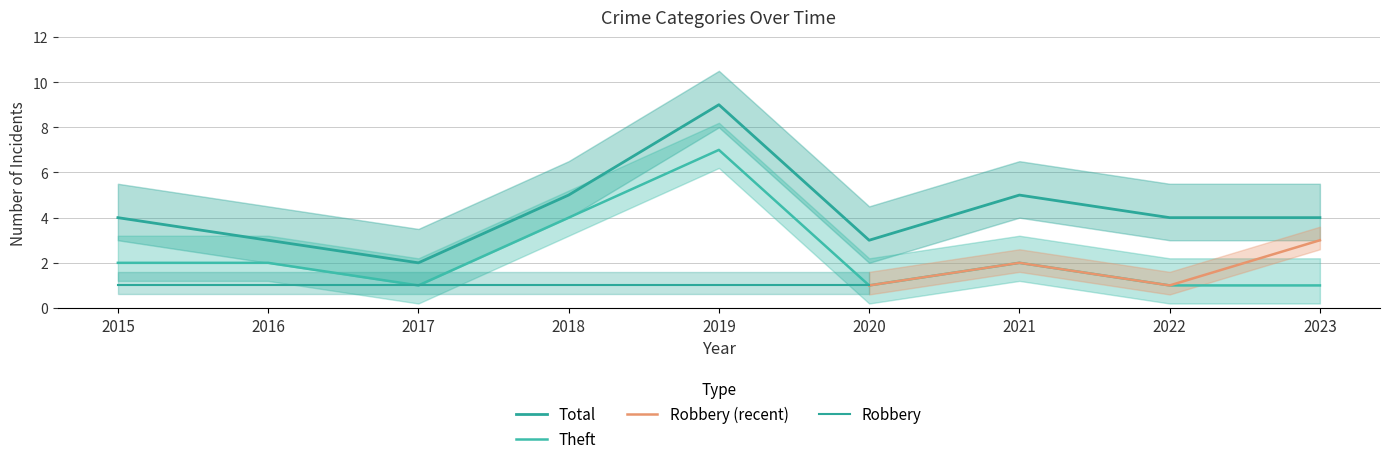

What is the average value of the Theft series?

2